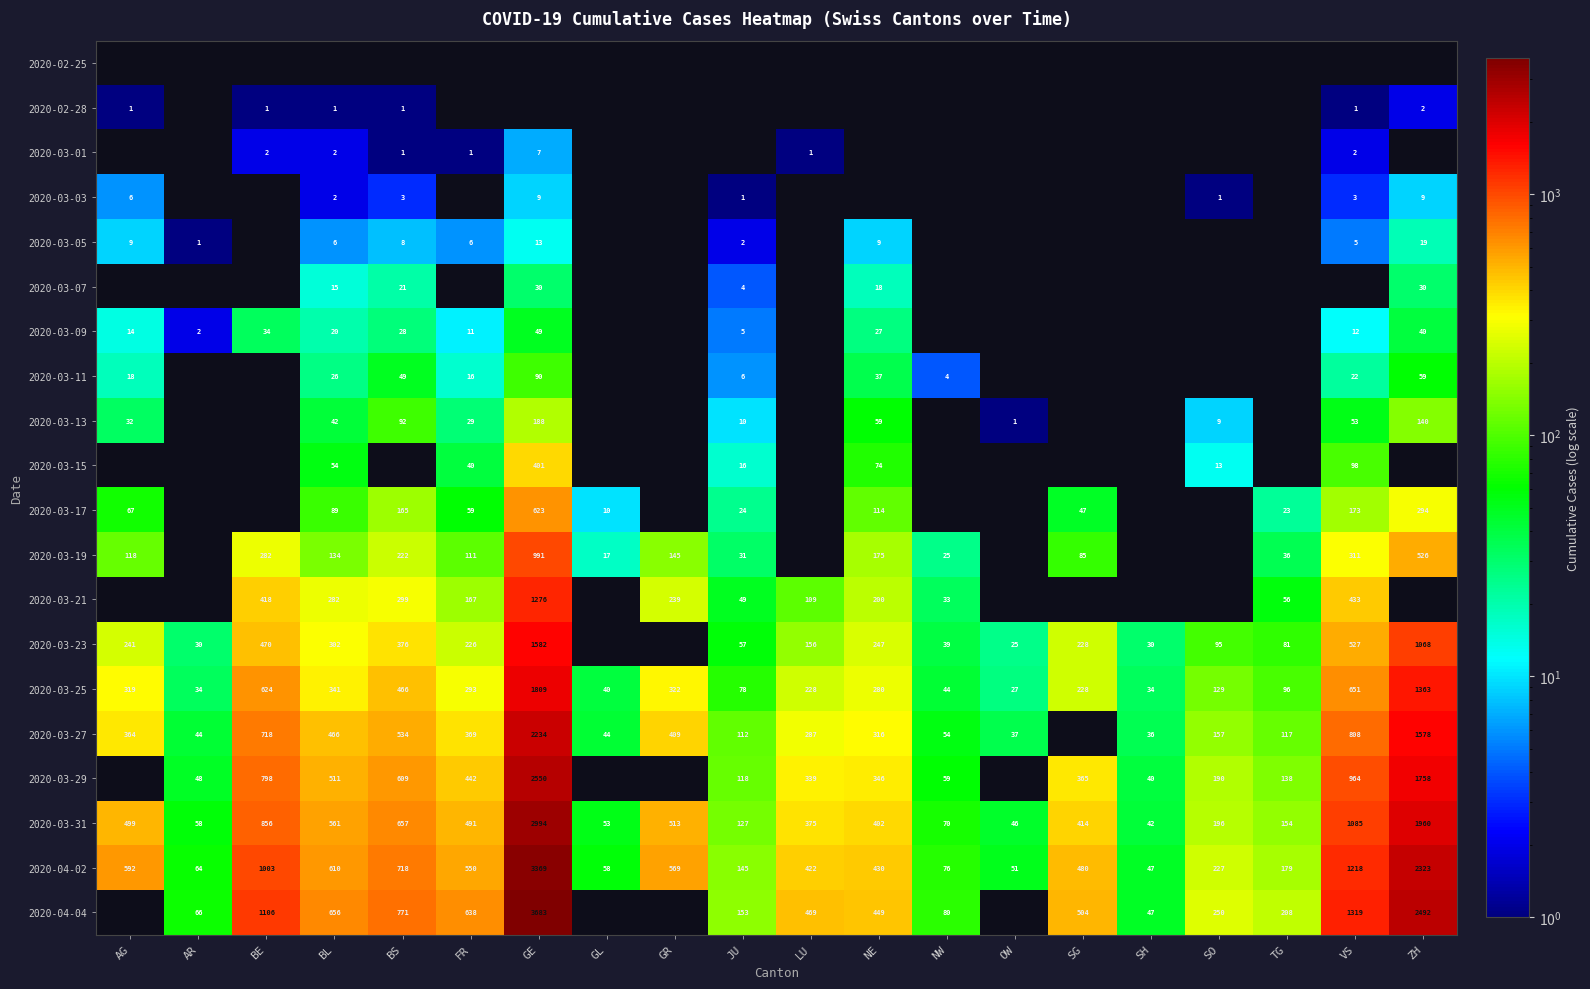

Count the number of data series in this chart.

20